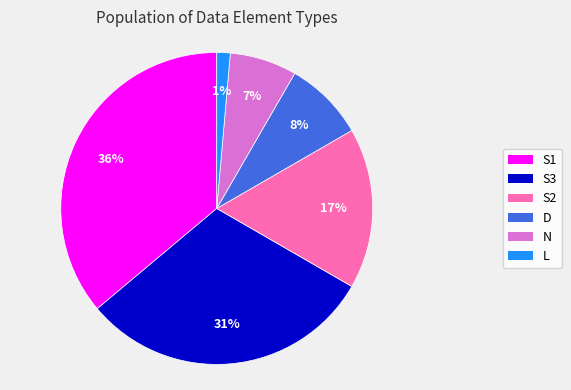

To the nearest percent, what is the average slice percentage?

17%